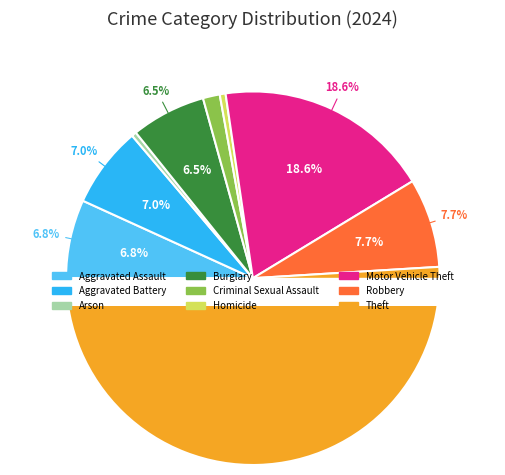

How many slices are in this pie chart?

9